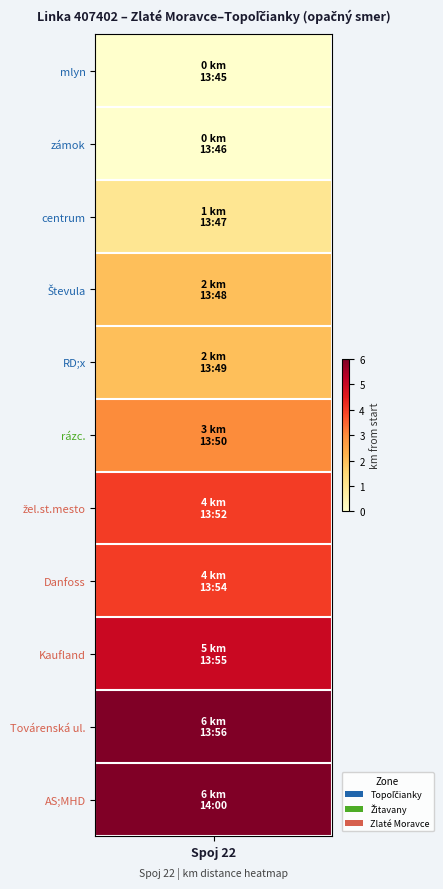

Which category has the lowest value in the Zlaté Moravce series?

mlyn